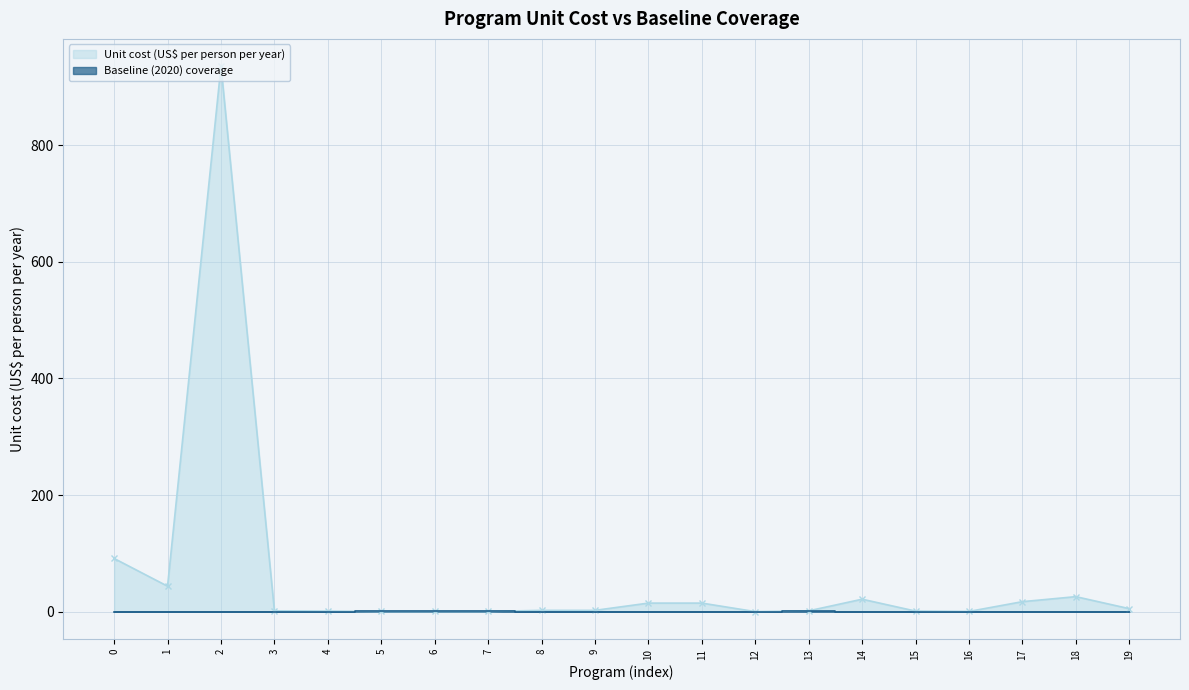

How many times do Baseline (2020) coverage and Unit cost (US$ per person per year) cross each other?

2